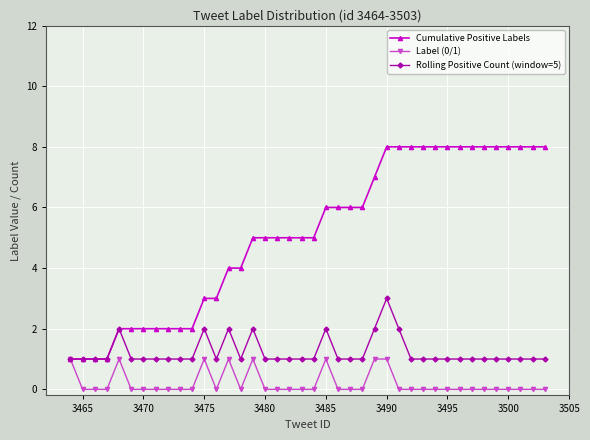

Count the number of data series in this chart.

3